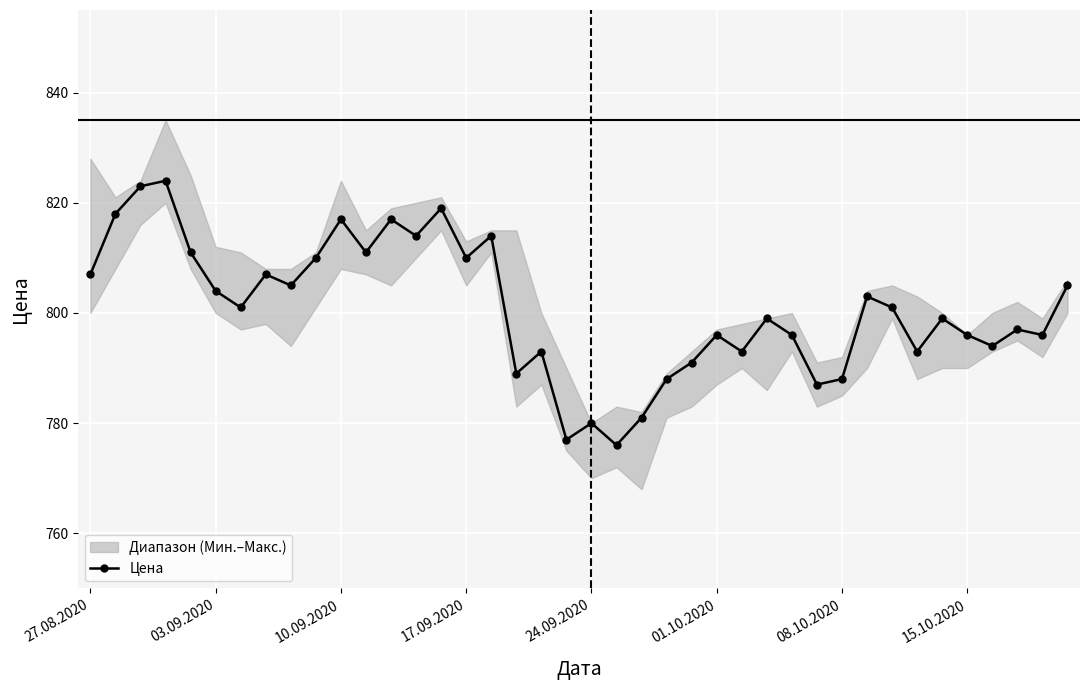

True or false: Цена has more than 0 points higher than both neighbors.

True